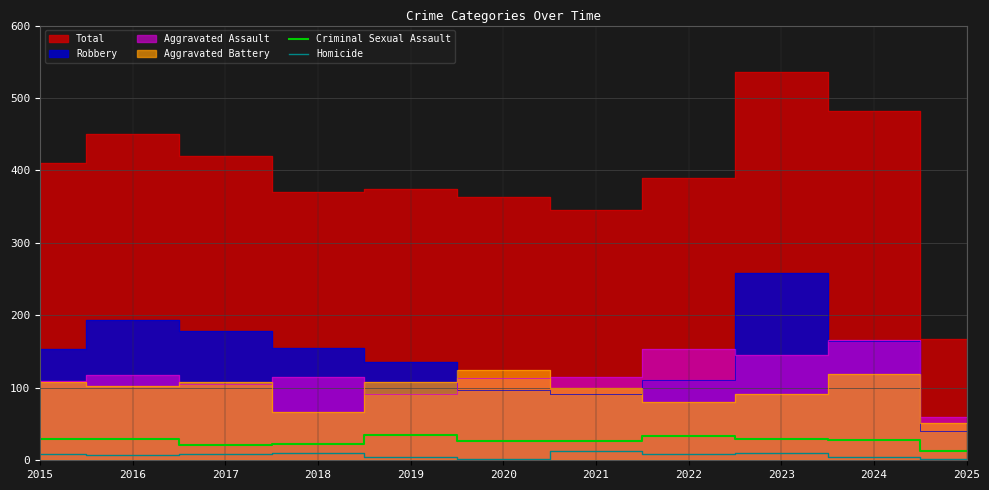

What is the sum of the Homicide values at 2022 and 2020?

11